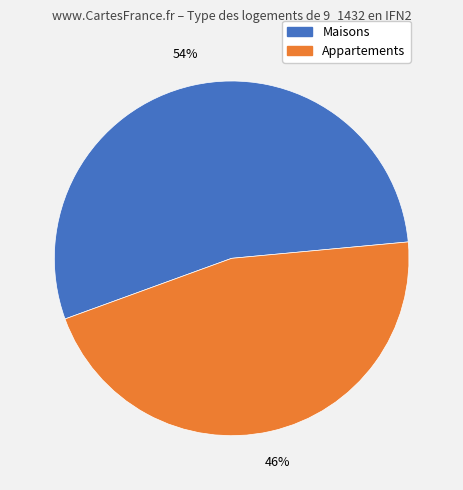

Count the number of slices in the pie.

2